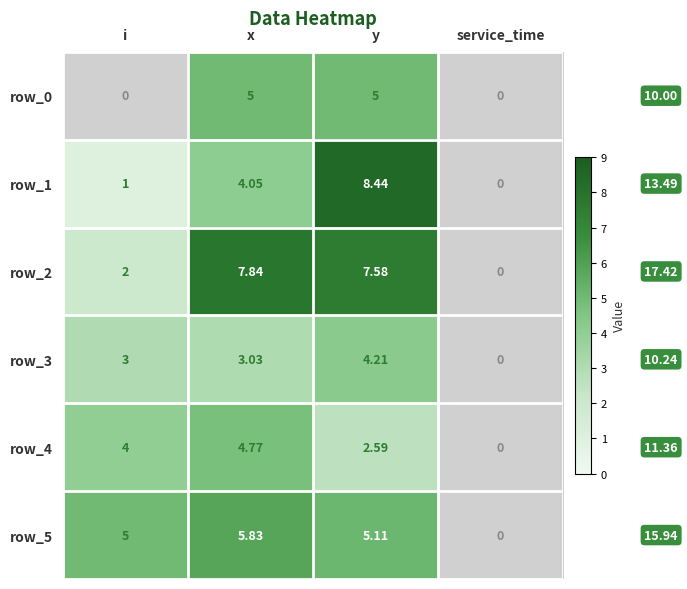

Reading left to right, transcribe all the data shown in this chart.

row_0: i=0.0	x=5.0	y=5.0	service_time=0.0
row_1: i=1.0	x=4.0	y=8.4	service_time=0.0
row_2: i=2.0	x=7.8	y=7.6	service_time=0.0
row_3: i=3.0	x=3.0	y=4.2	service_time=0.0
row_4: i=4.0	x=4.8	y=2.6	service_time=0.0
row_5: i=5.0	x=5.8	y=5.1	service_time=0.0